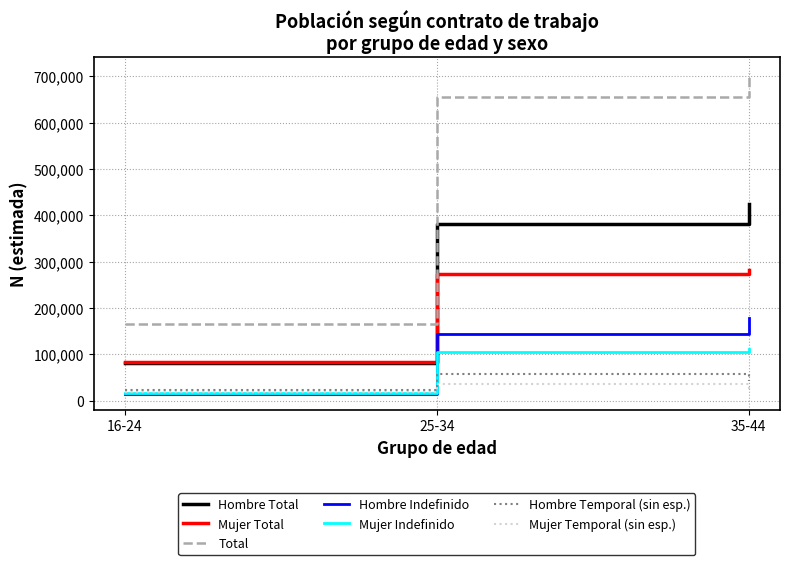

What is the total value across all series at 16-24?

403549